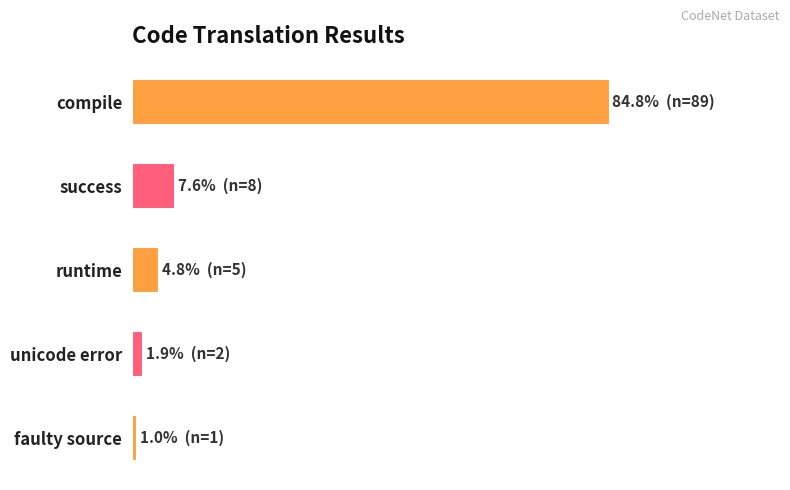

What is the difference between the maximum and second lowest values?

82.9